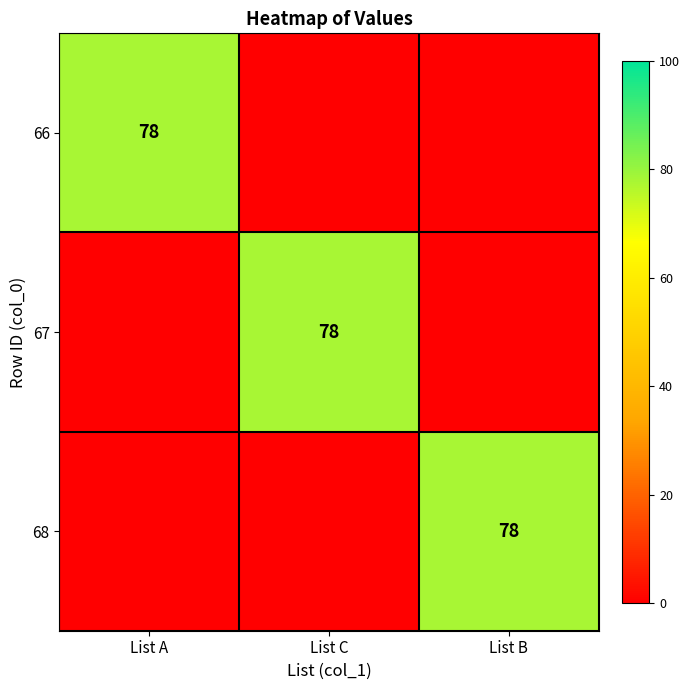

True or false: 67 has a value of 78 at List C.

True